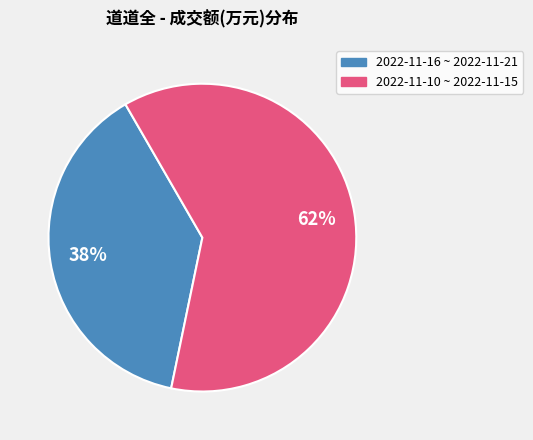

Is there any slice that represents more than half of the pie?

Yes